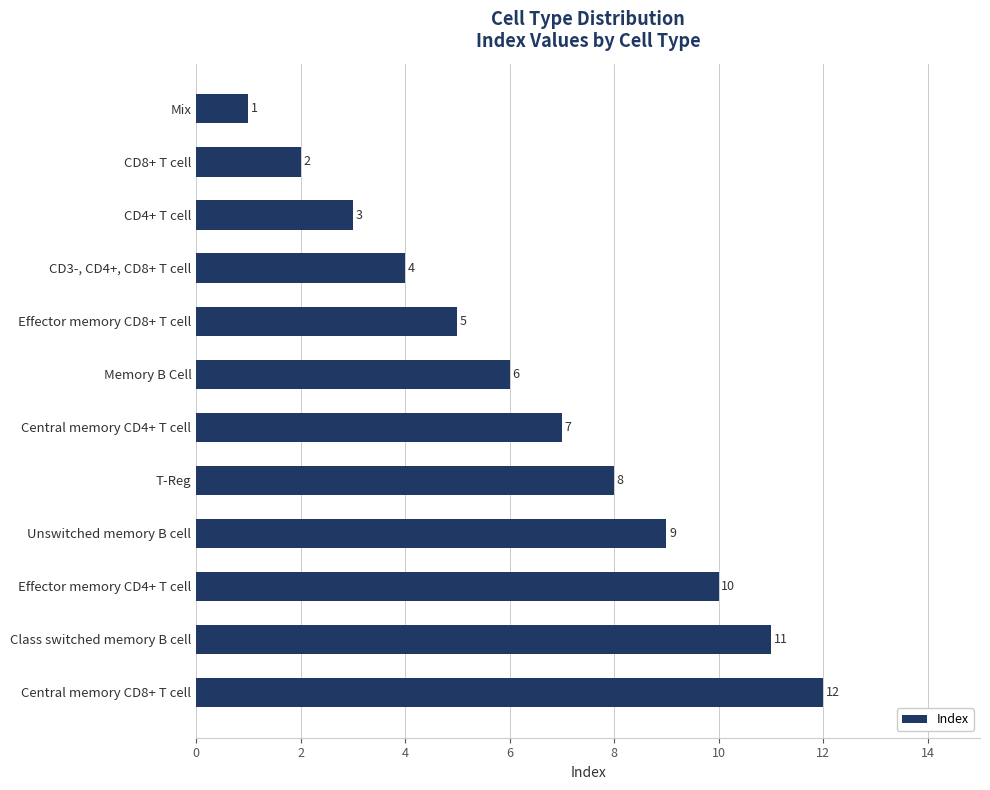

What is the approximate value at Unswitched memory B cell, to the nearest 5?

10